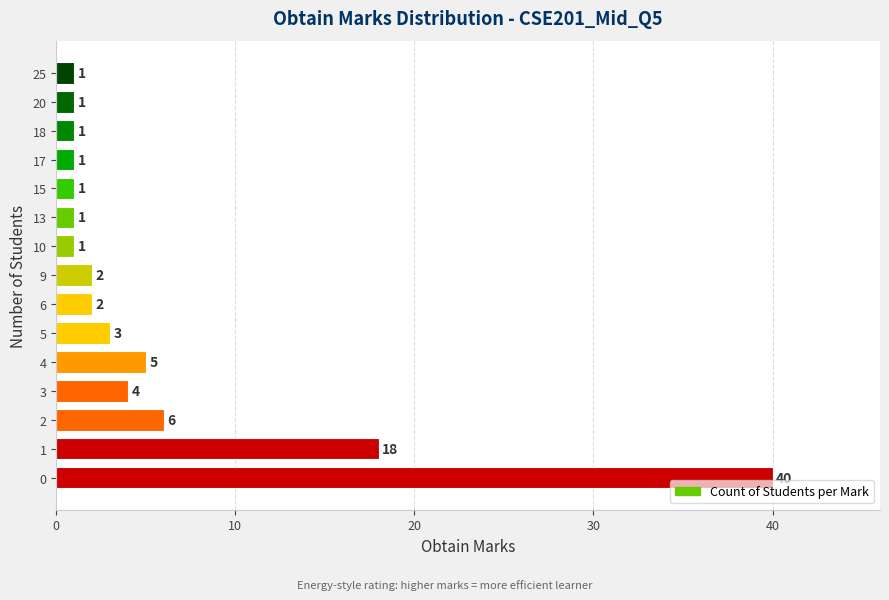

Reading bottom to top, transcribe all the data shown in this chart.

40	18	6	4	5	3	2	2	1	1	1	1	1	1	1